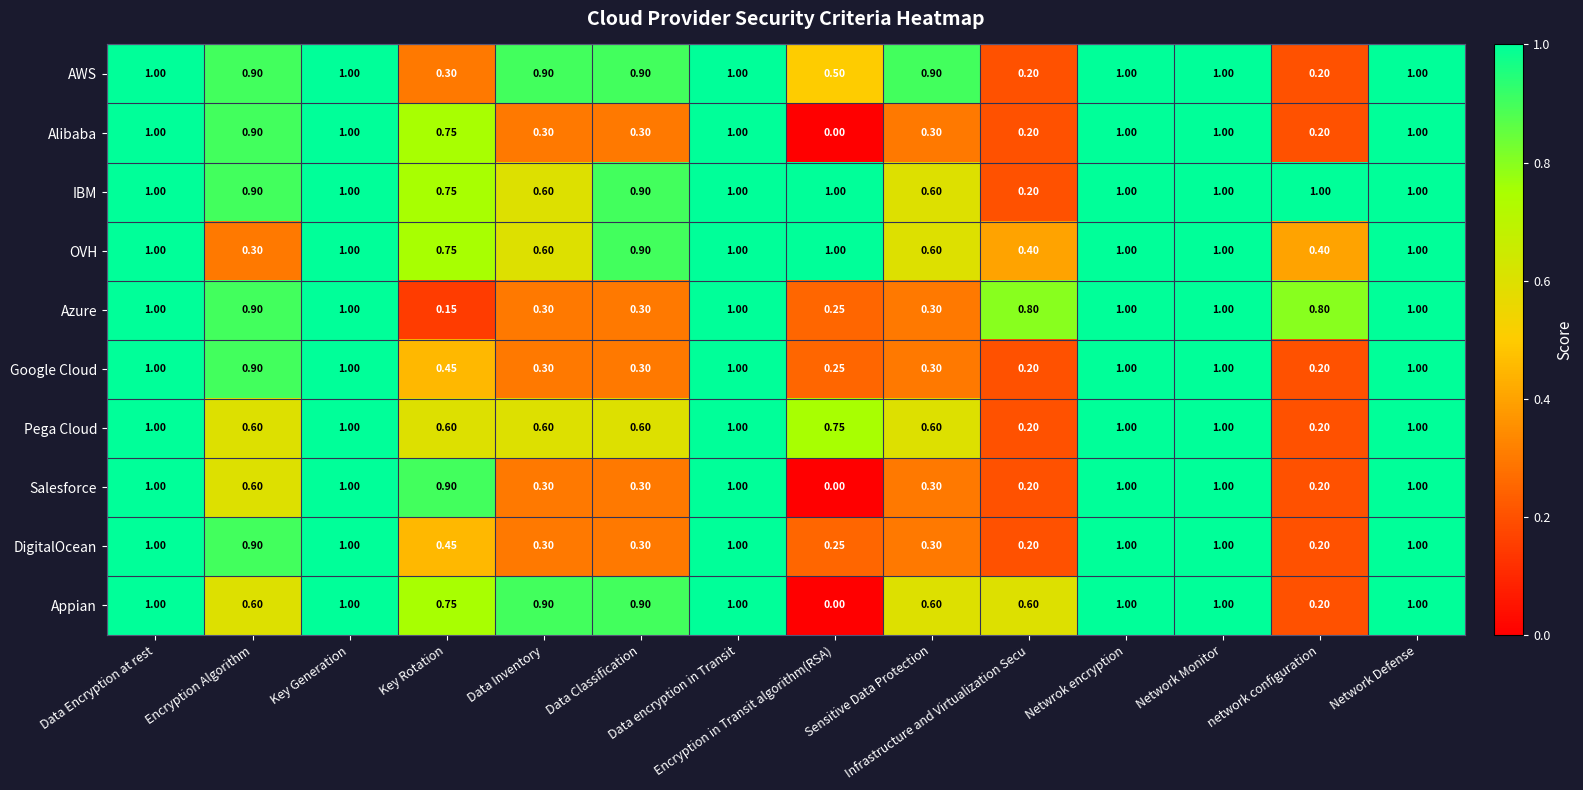

Which series has the largest total across all categories?

IBM